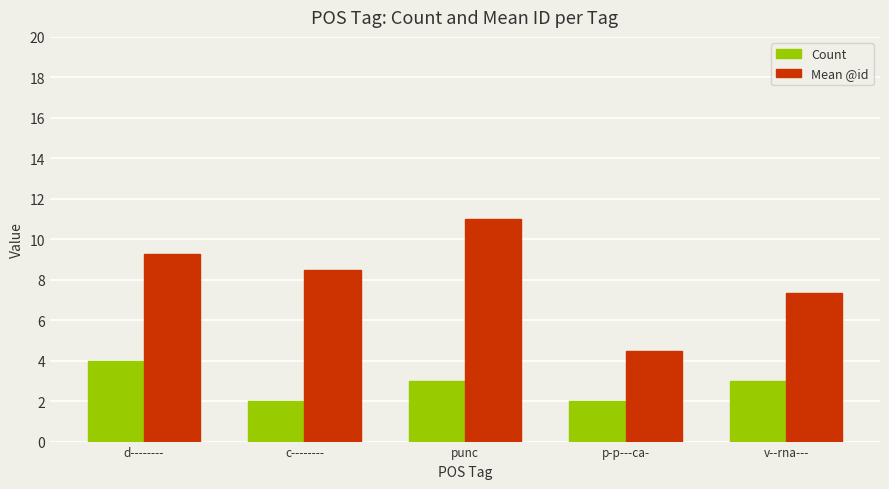

List the series in order of their peak value, highest first.

Mean @id, Count